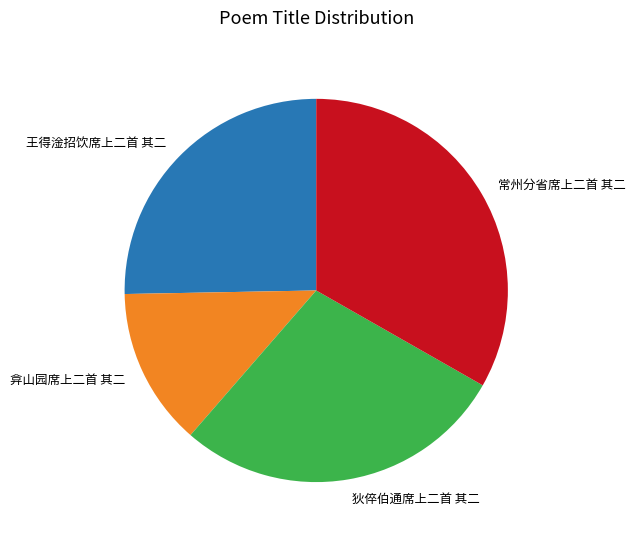

Is there a majority slice in this chart?

No